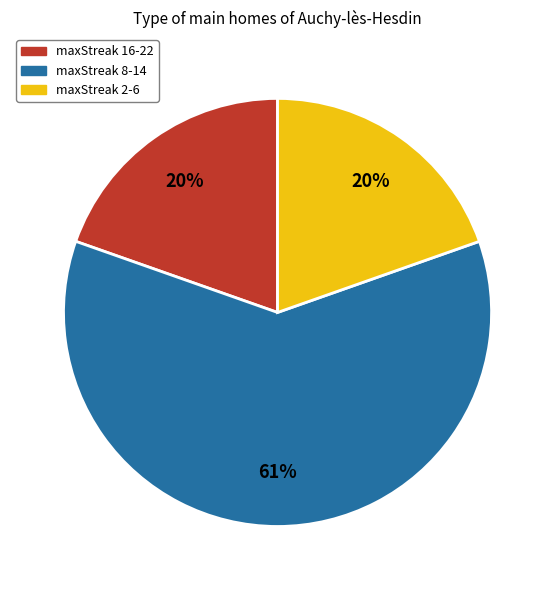

To the nearest percent, what is the difference between the largest and smallest slice percentages?

41%